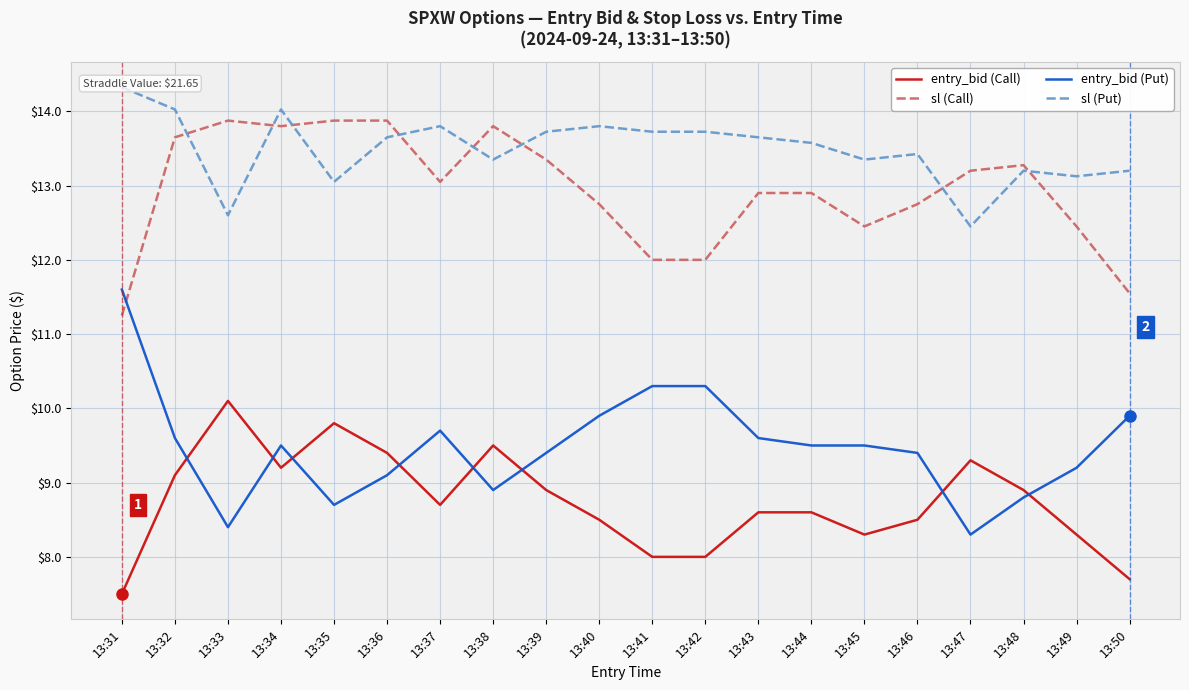

What is the value of the entry_bid (Put) point at the 19th from the left?

9.2